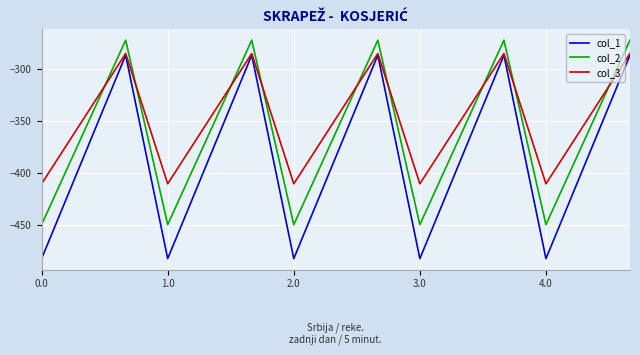

Which series has the largest range (max minus min)?

col_1